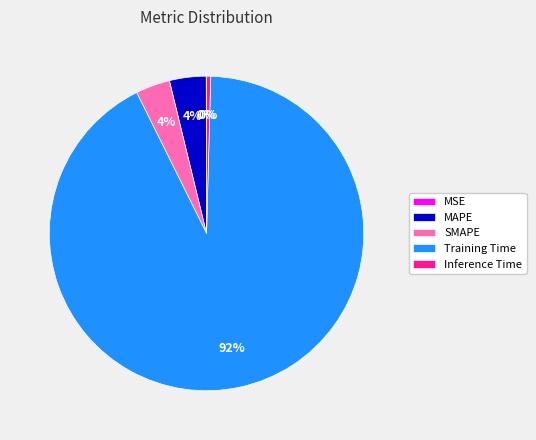

Which category has the biggest portion of the pie?

Training Time